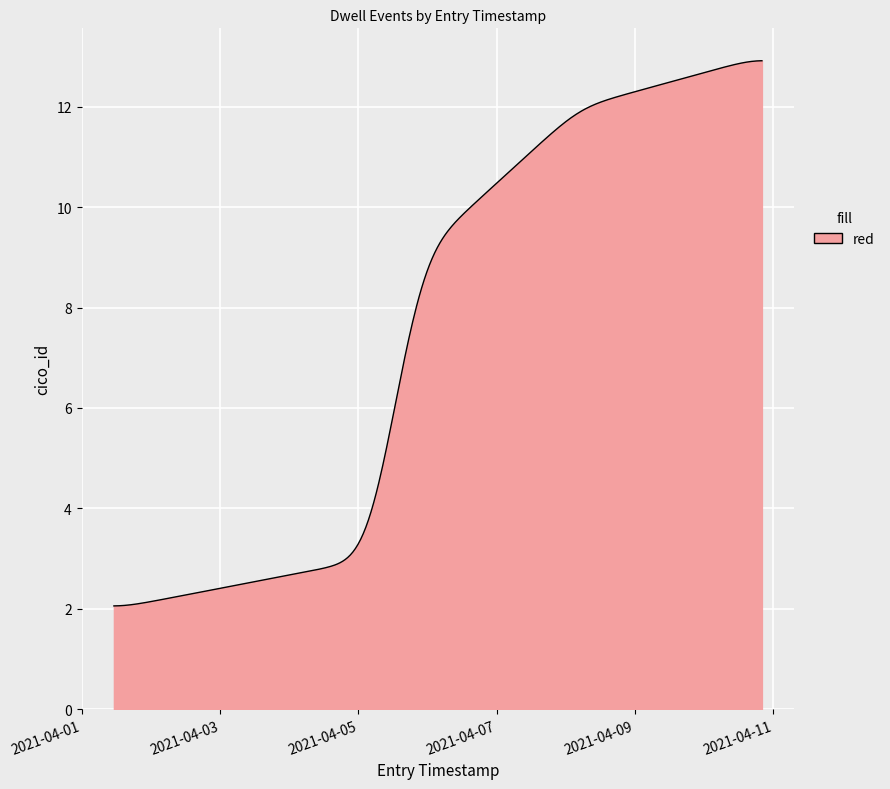

What is the maximum value shown in the chart?

12.9